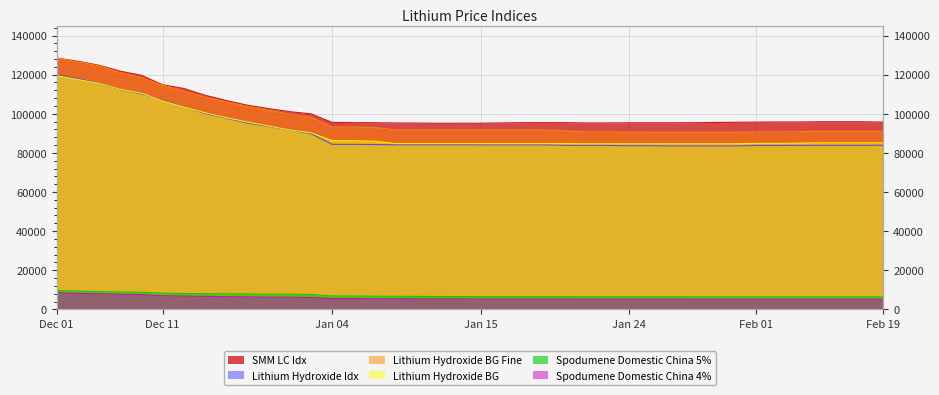

At which label does Spodumene Domestic China 4% reach its minimum?

Jan 29